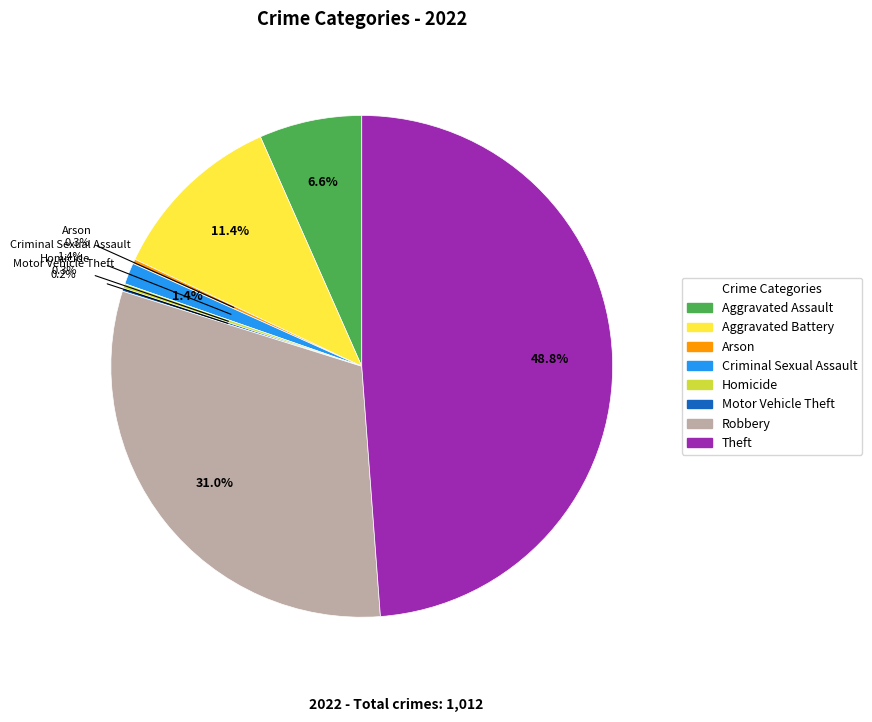

What is the change in value from Aggravated Assault to Criminal Sexual Assault?

-53